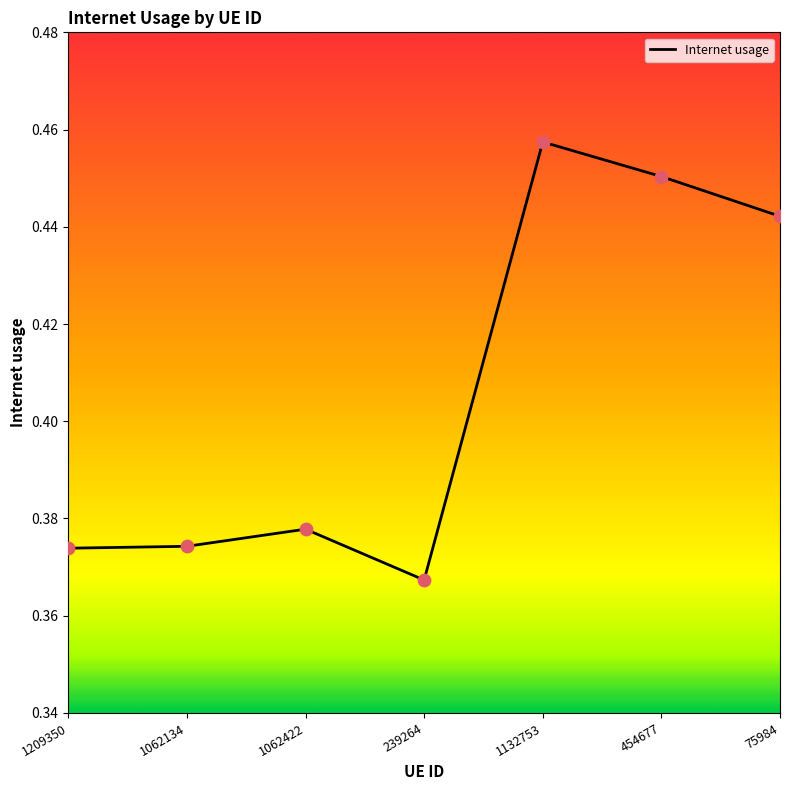

What is the change in value from 239264 to 1132753?

+0.1